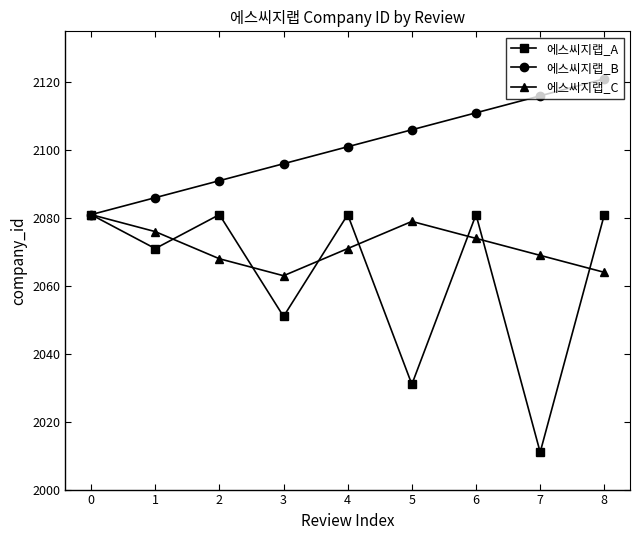

What is the maximum value for 에스씨지랩_C?

2081